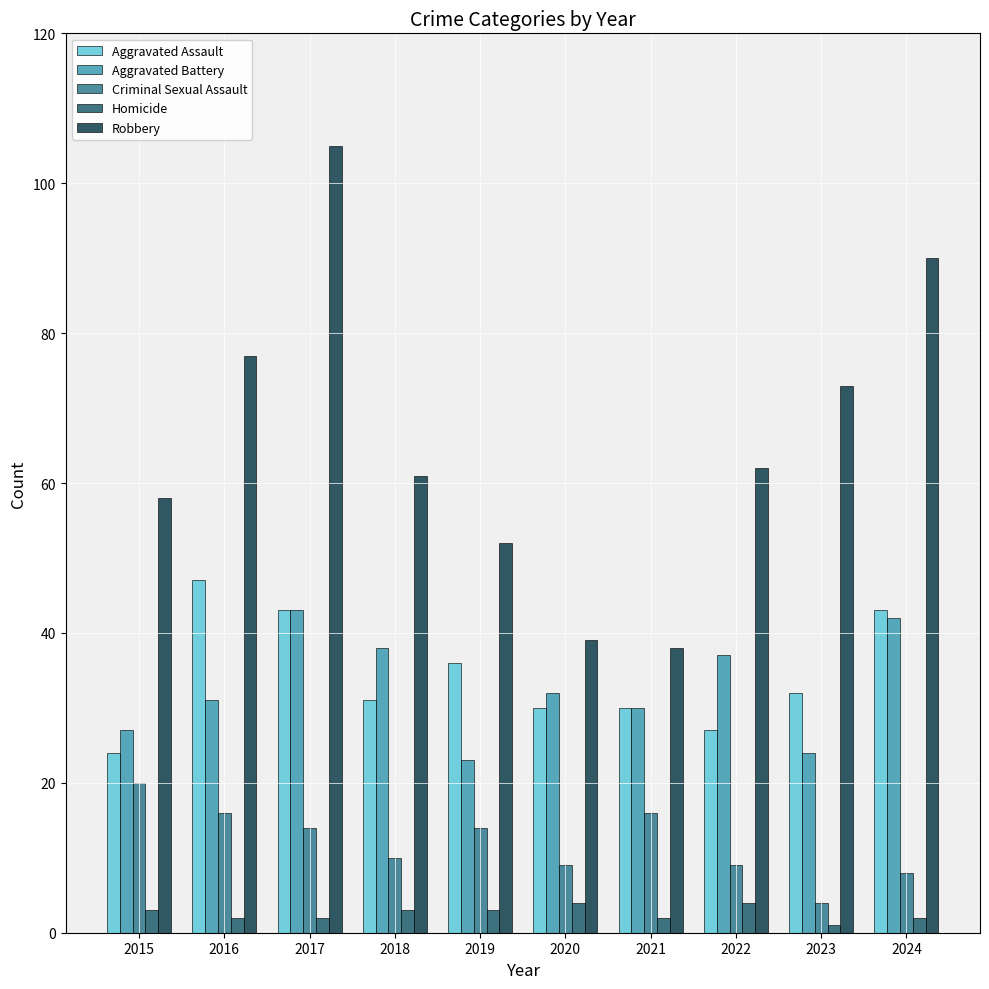

Between 2021 and 2023, which series saw the biggest shift?

Robbery